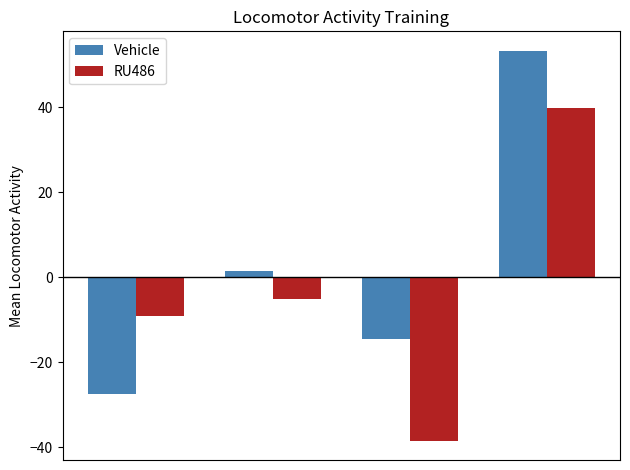

What is the sum of all Vehicle values?

12.8